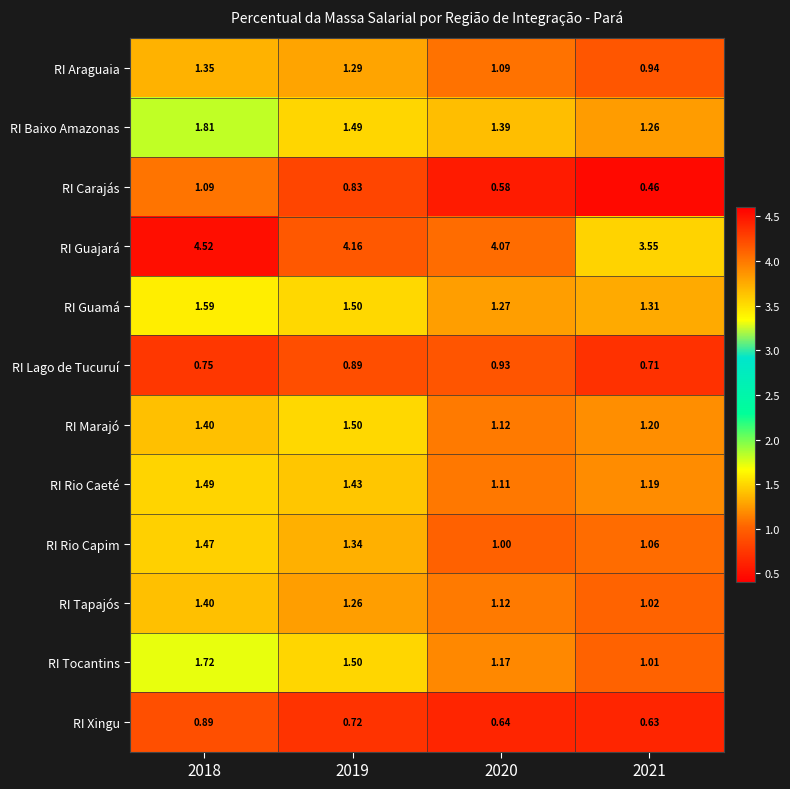

Which label corresponds to the smallest value in the chart?

2021